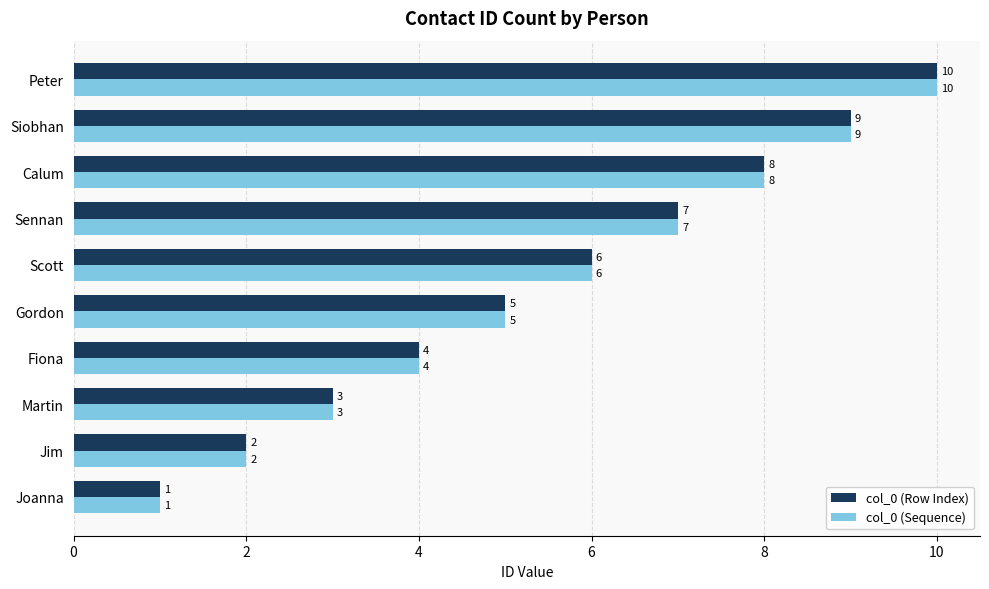

What are all the series names shown in the legend?

col_0 (Row Index), col_0 (Sequence)